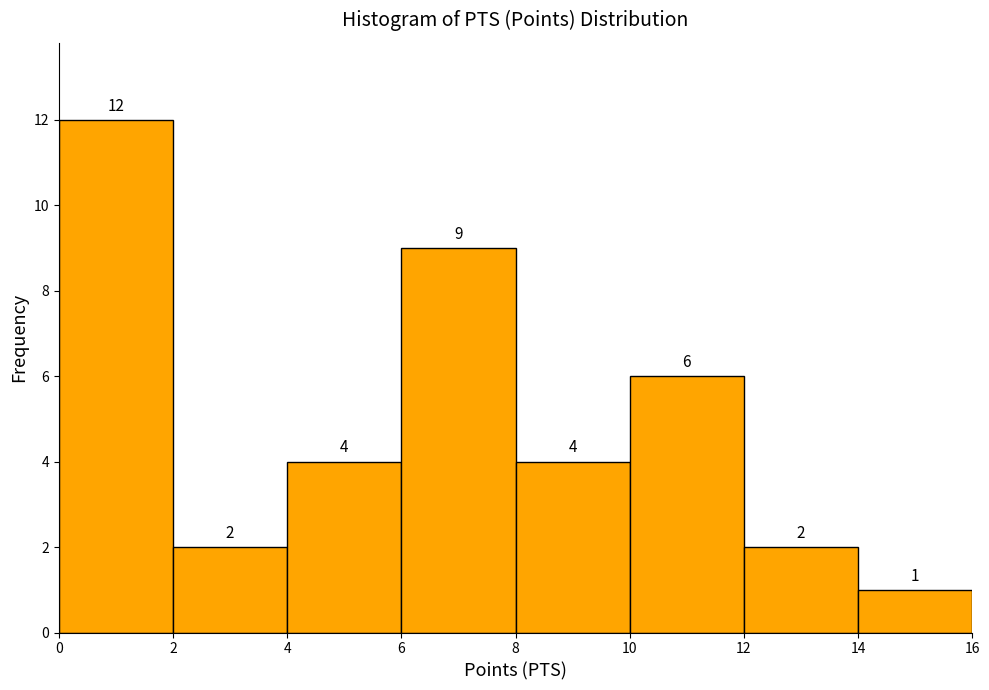

Reading left to right, transcribe this chart: for each bar, give the range it covers on the x-axis and its height.

0 to 2: 12
2 to 4: 2
4 to 6: 4
6 to 8: 9
8 to 10: 4
10 to 12: 6
12 to 14: 2
14 to 16: 1